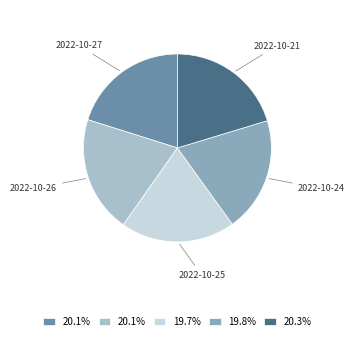

Approximately how many times larger is the value at 2022-10-21 compared to 2022-10-24?

1.0